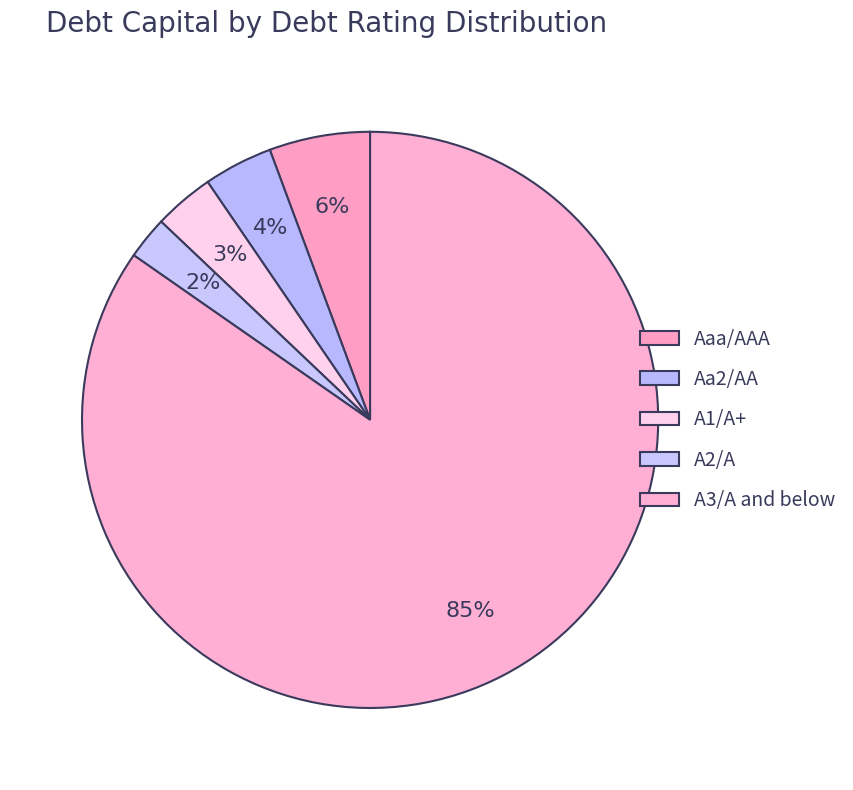

How many slices are in this pie chart?

5